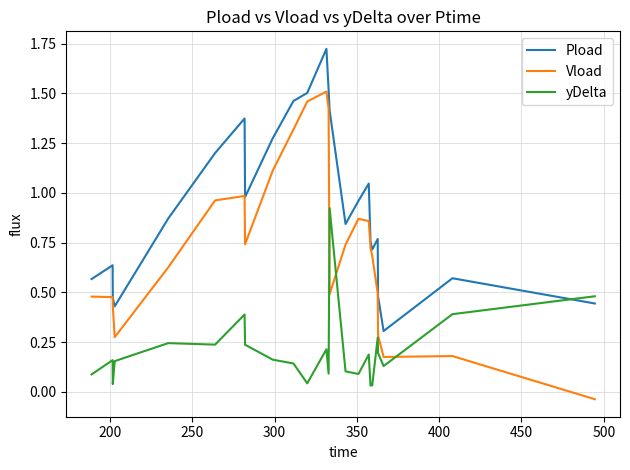

Which series ends up on top after the final intersection of Vload and yDelta?

yDelta